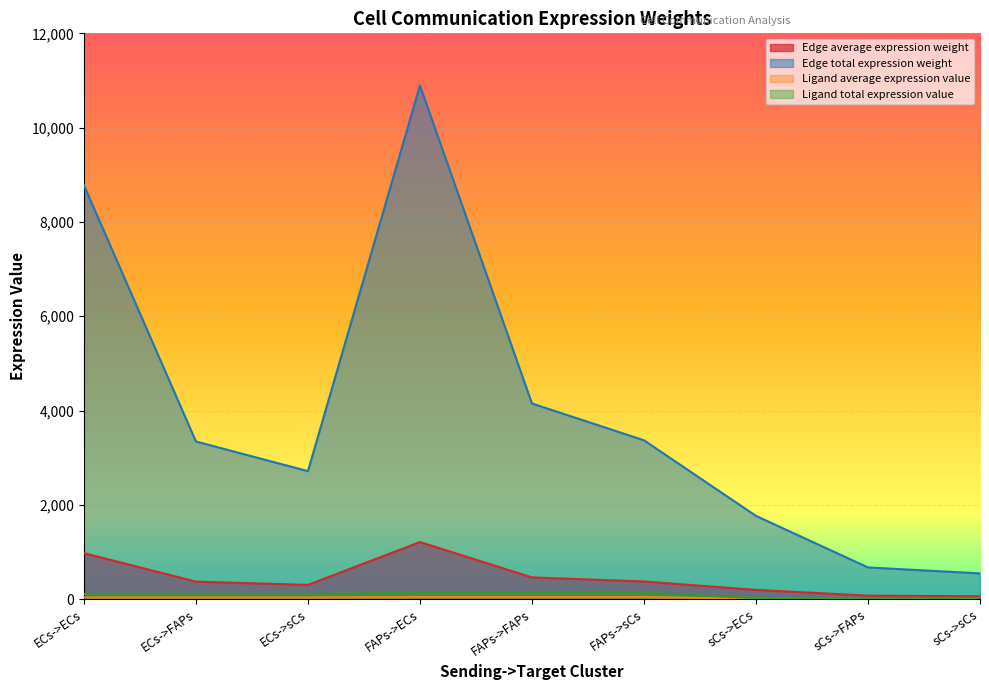

How many values in the Ligand total expression value series are below 109?

3